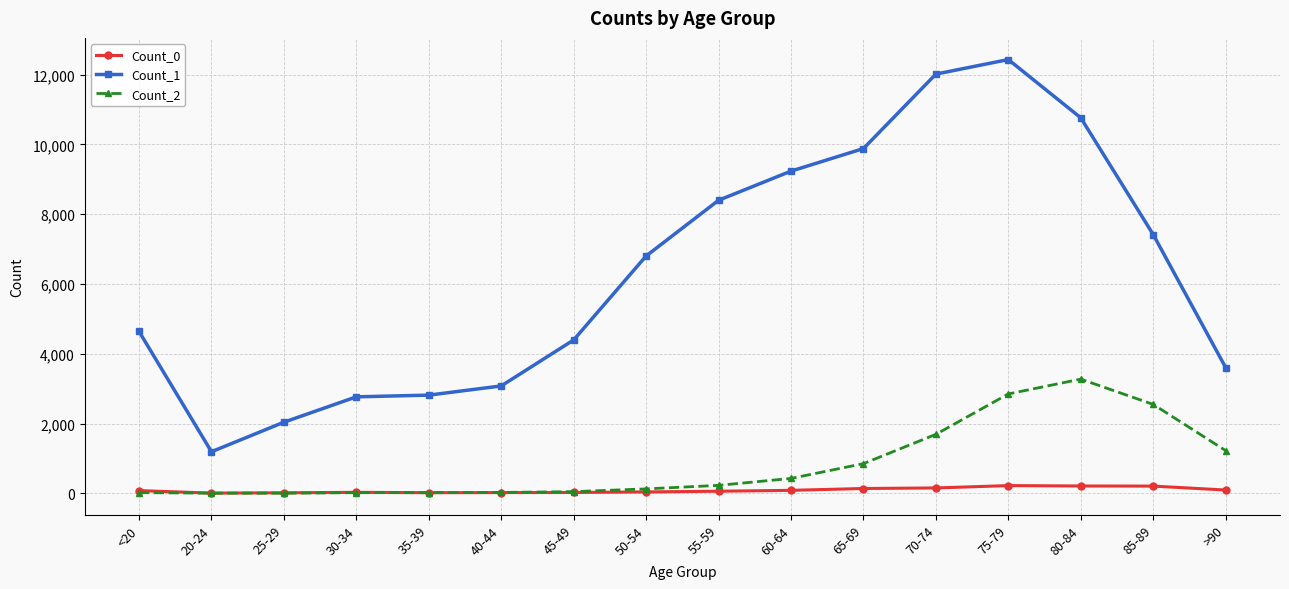

List the series in order of their peak value, lowest first.

Count_0, Count_2, Count_1